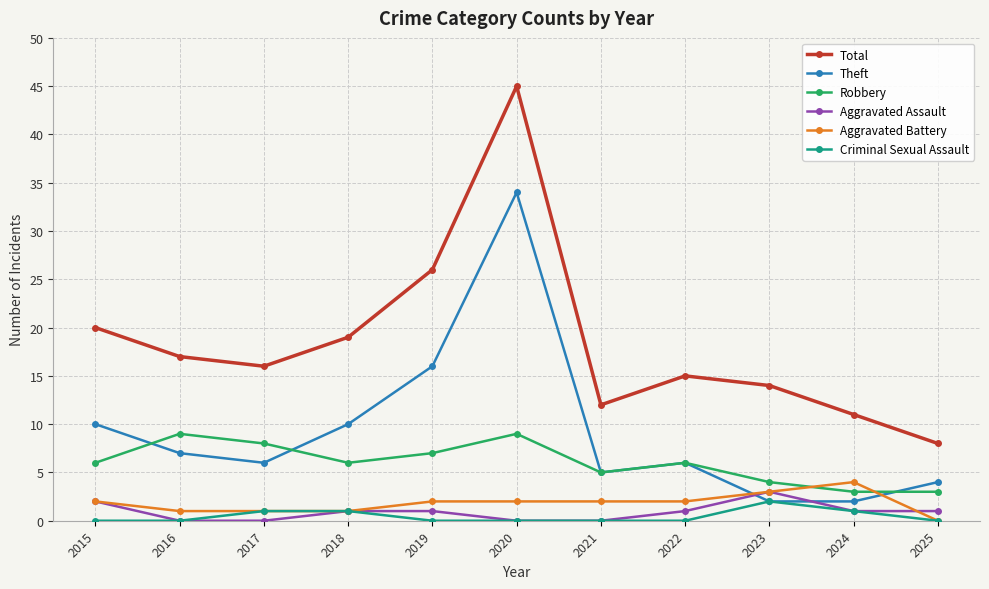

Reading right to left, transcribe all the data shown in this chart.

Total: 8	11	14	15	12	45	26	19	16	17	20
Theft: 4	2	2	6	5	34	16	10	6	7	10
Robbery: 3	3	4	6	5	9	7	6	8	9	6
Aggravated Assault: 1	1	3	1	0	0	1	1	0	0	2
Aggravated Battery: 0	4	3	2	2	2	2	1	1	1	2
Criminal Sexual Assault: 0	1	2	0	0	0	0	1	1	0	0